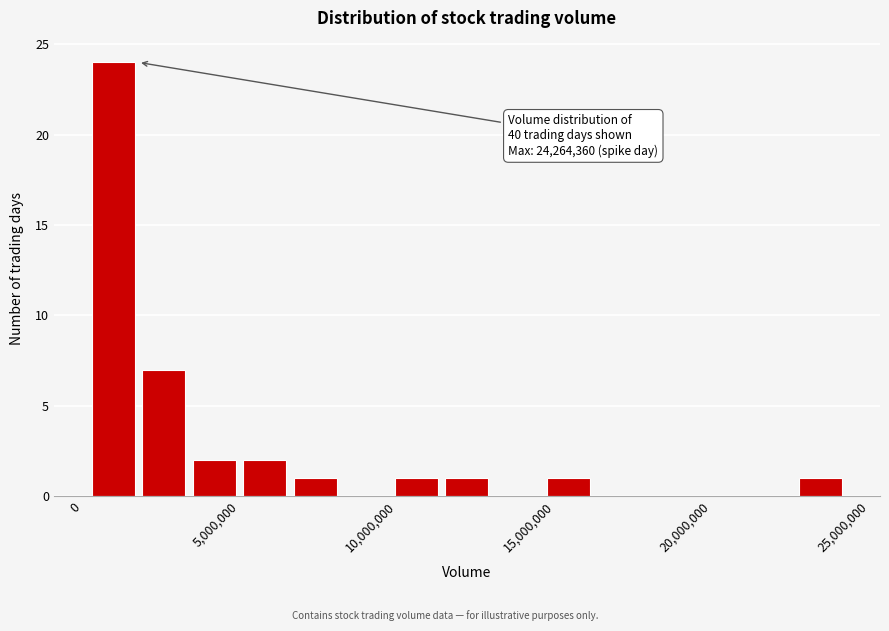

Around what value on the x-axis is the tallest bar? Give the approximate position of its centre, as read against the axis.

1000000